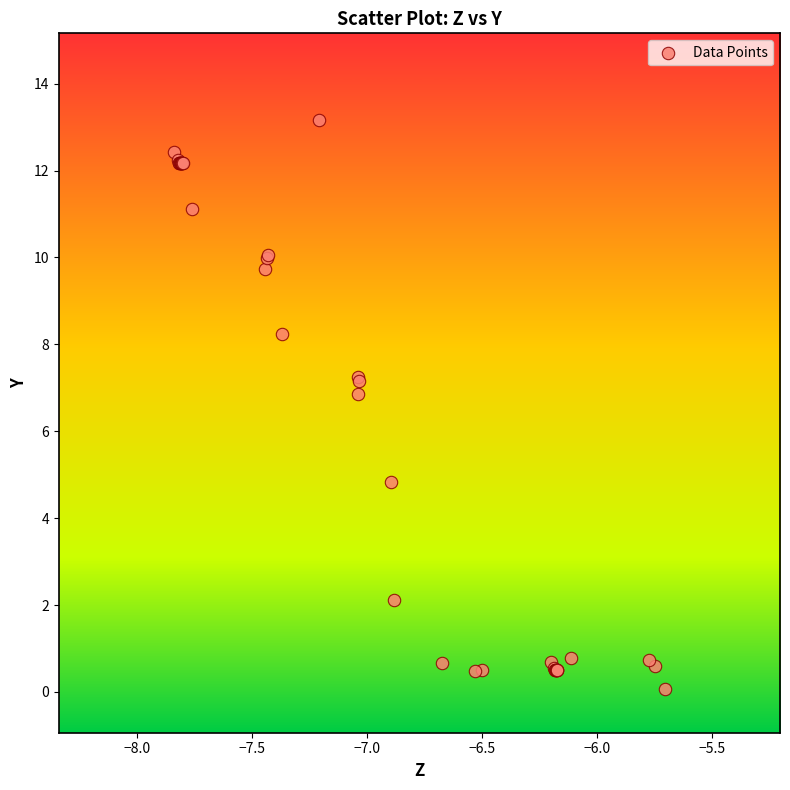

What Y value in the scatter plot is closest to 6?

6.9